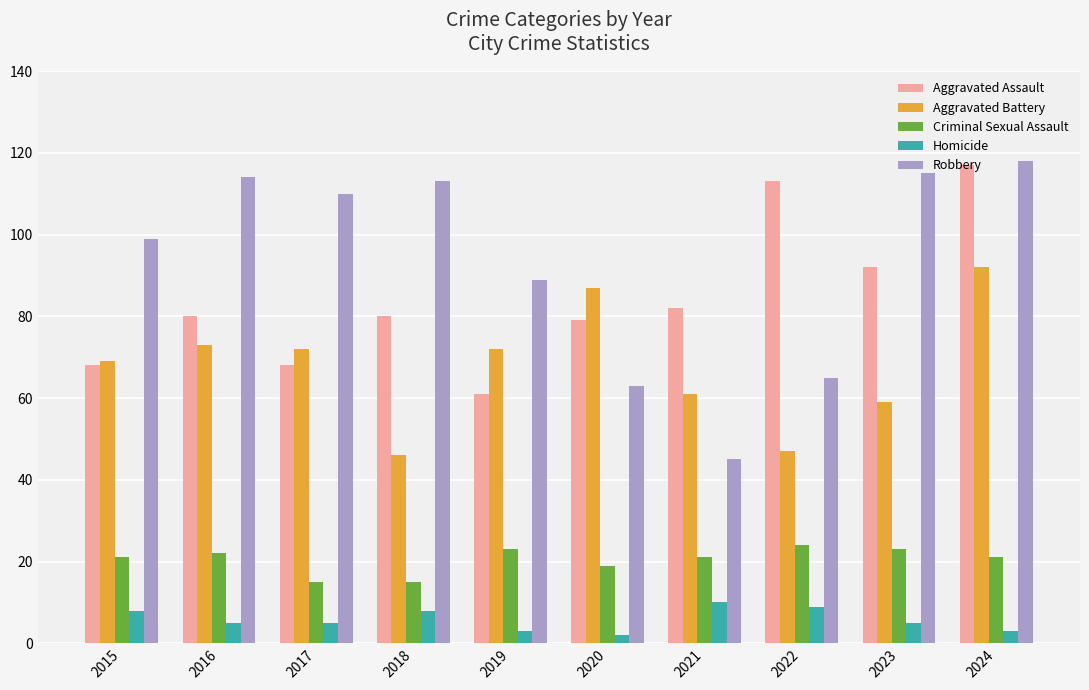

What is the greatest value displayed?

118